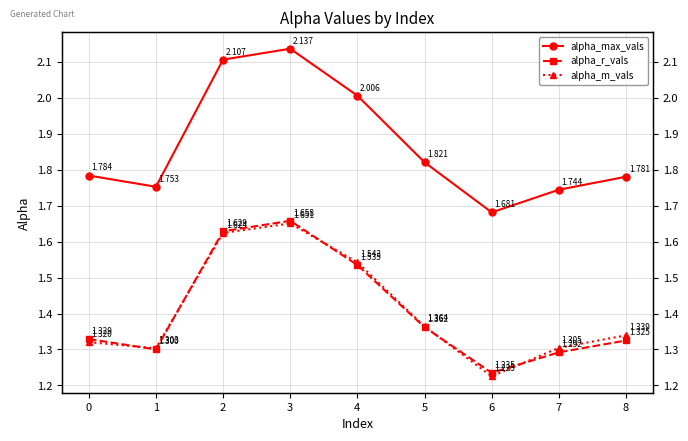

The alpha_m_vals series shows 1.3 at 0. True or false?

True